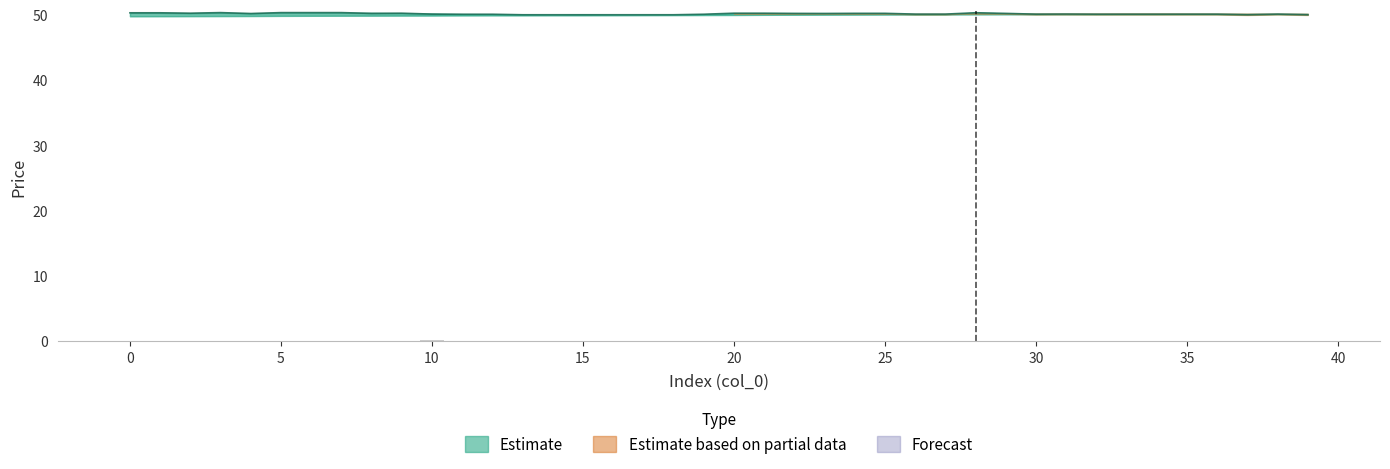

How many bars are there in total?

80